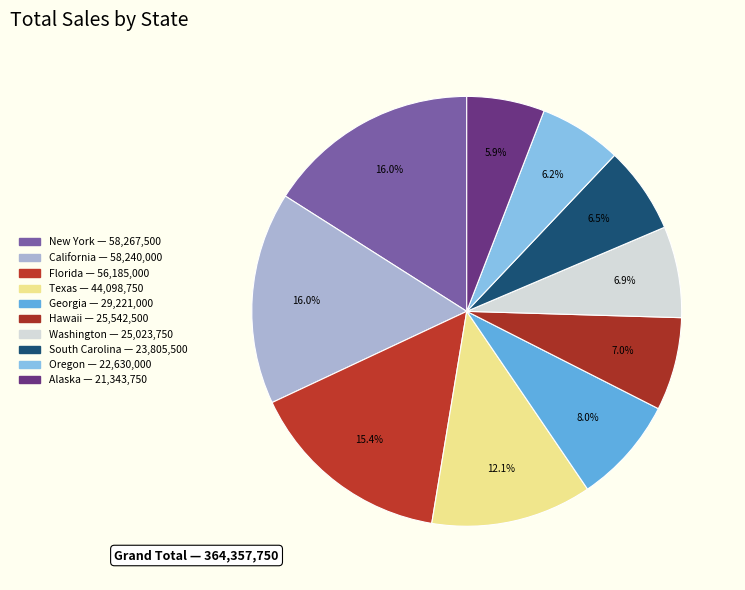

To the nearest percent, what is the combined percentage of California and Florida?

31%